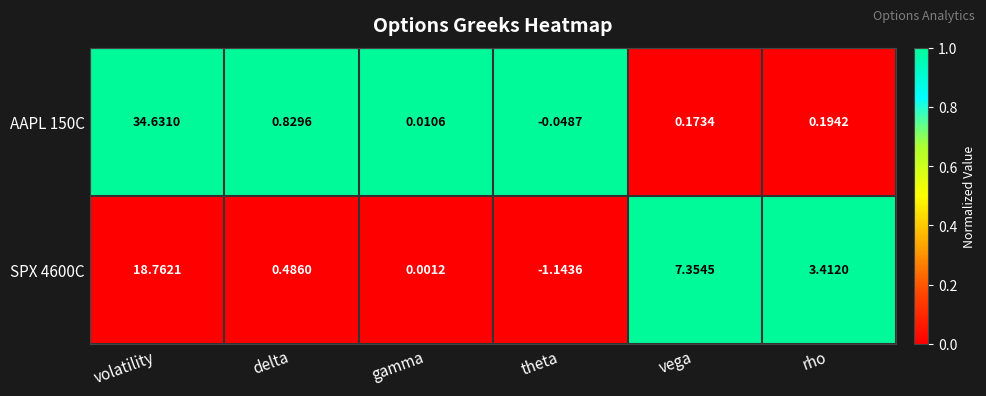

What is the total value across all series at delta?

1.3